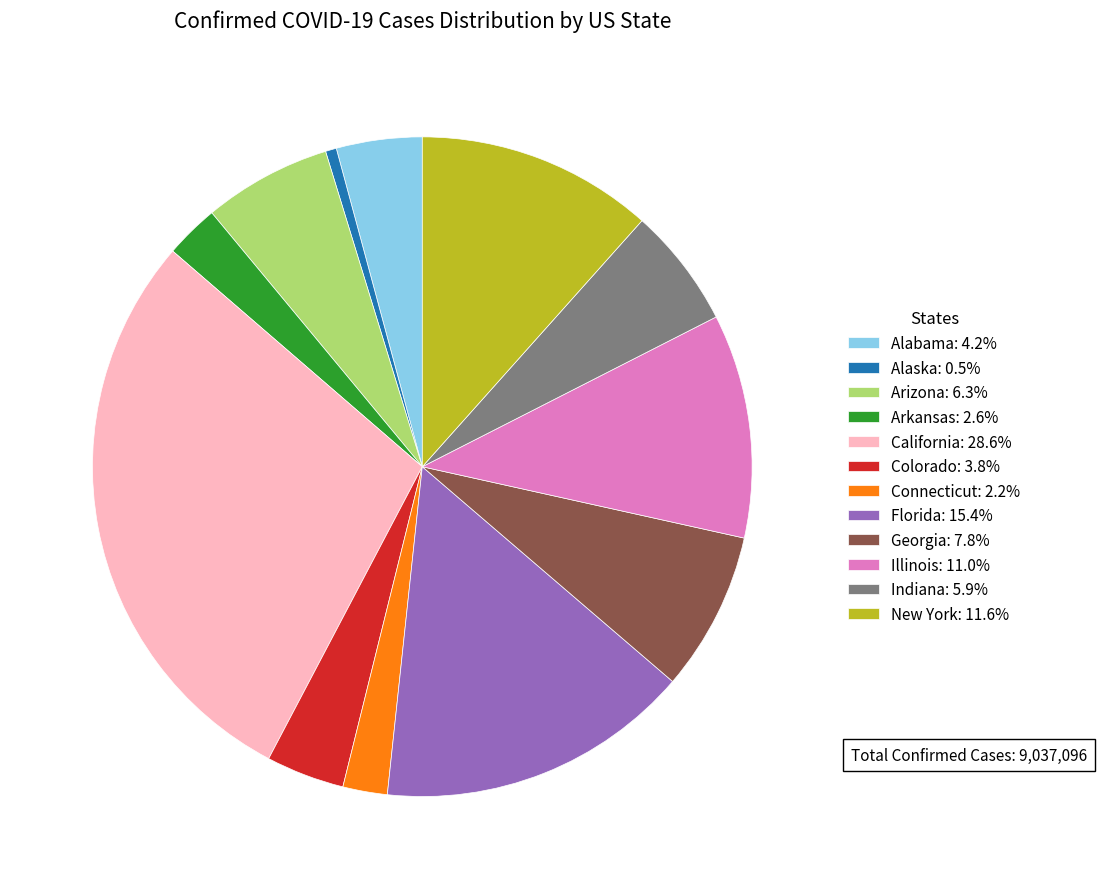

Does any single category account for the majority?

No